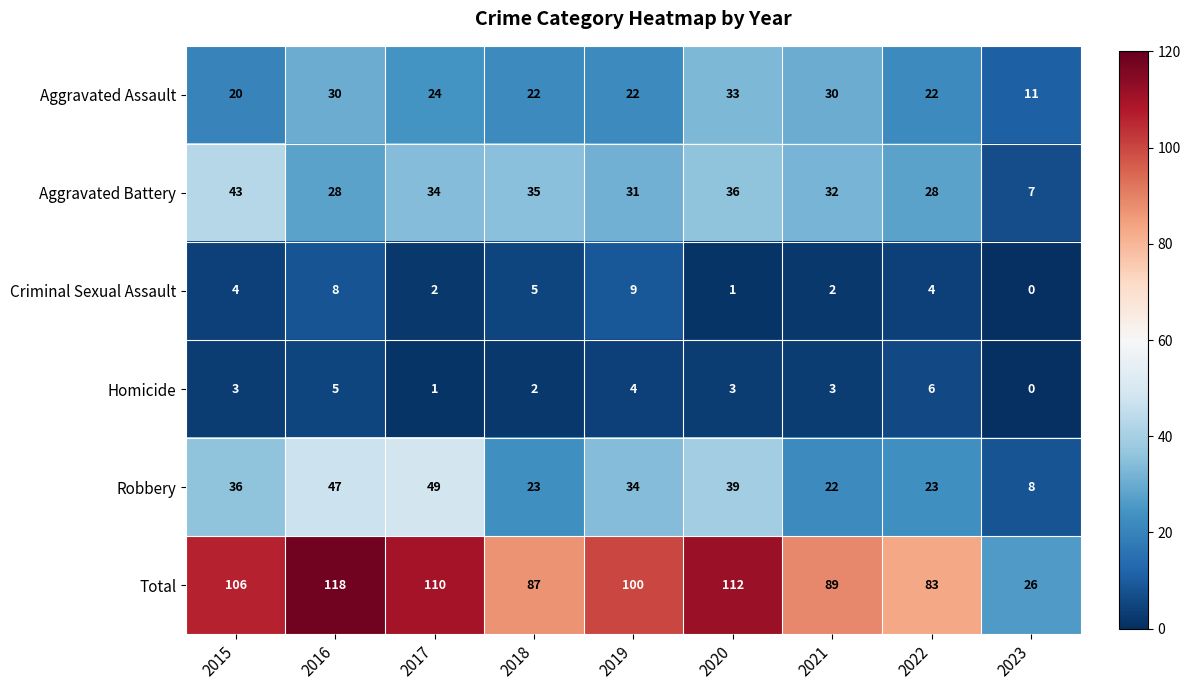

Rank the series at 2018 from highest to lowest value.

Total, Aggravated Battery, Robbery, Aggravated Assault, Criminal Sexual Assault, Homicide